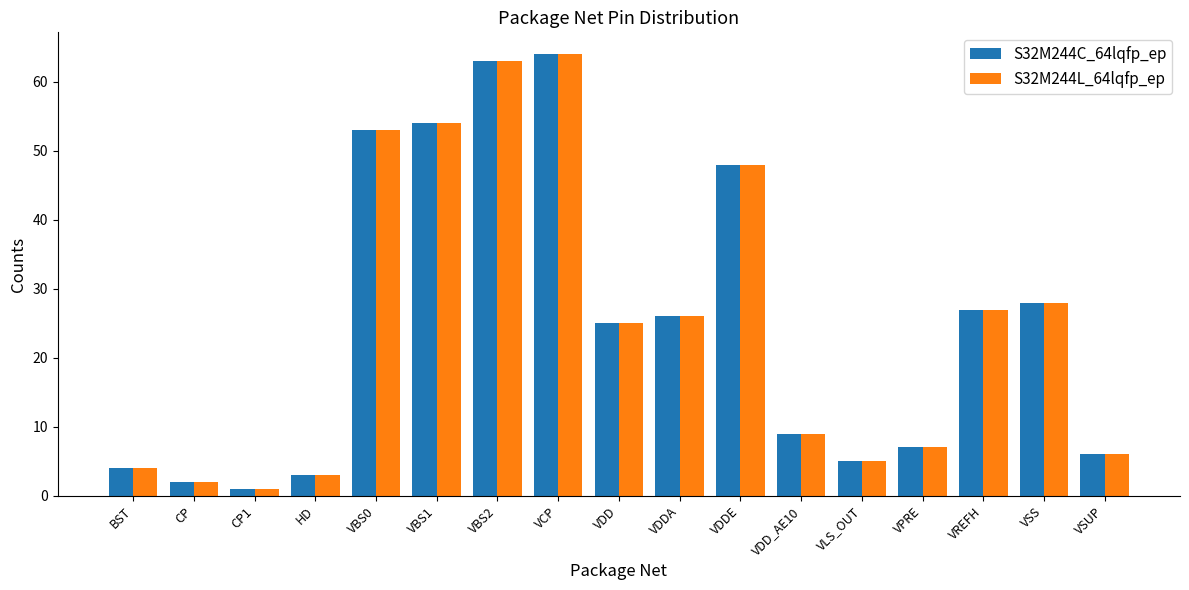

What is the total value across all series at VDDA?

52